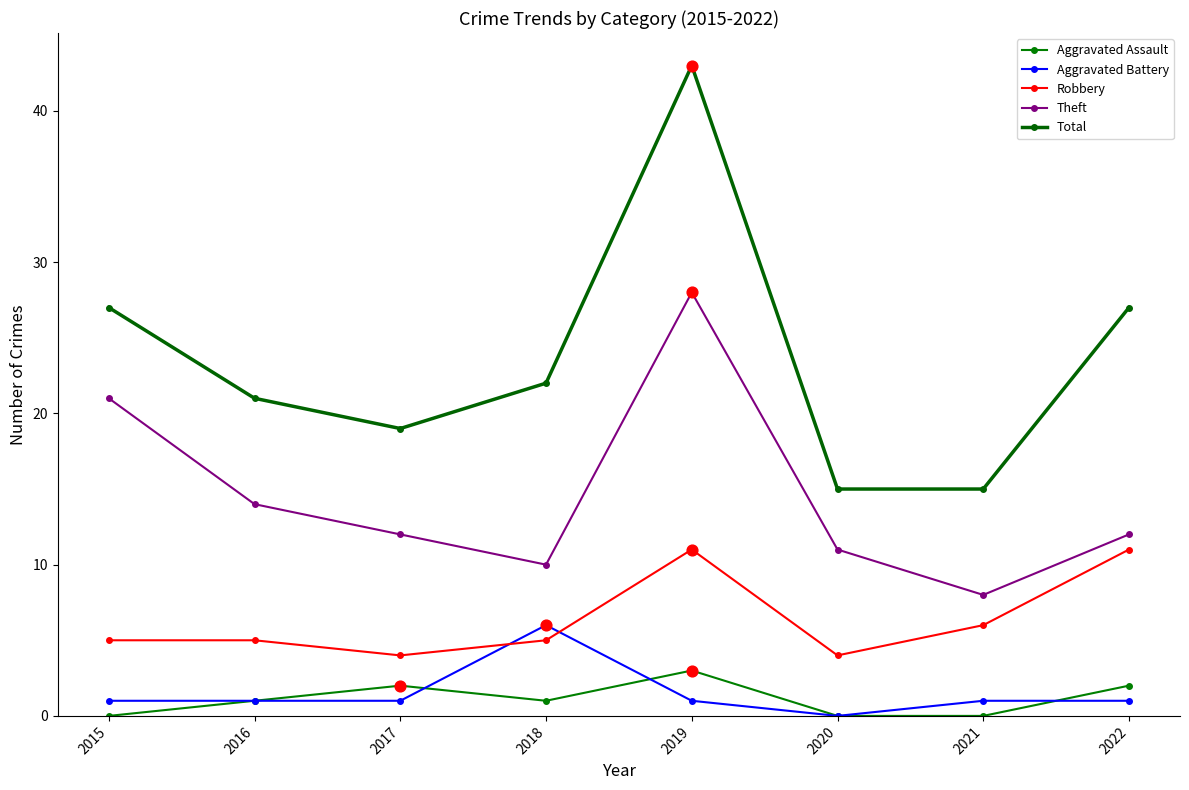

Is the value of Aggravated Assault at 2022 greater than the value of Aggravated Battery at 2020?

Yes